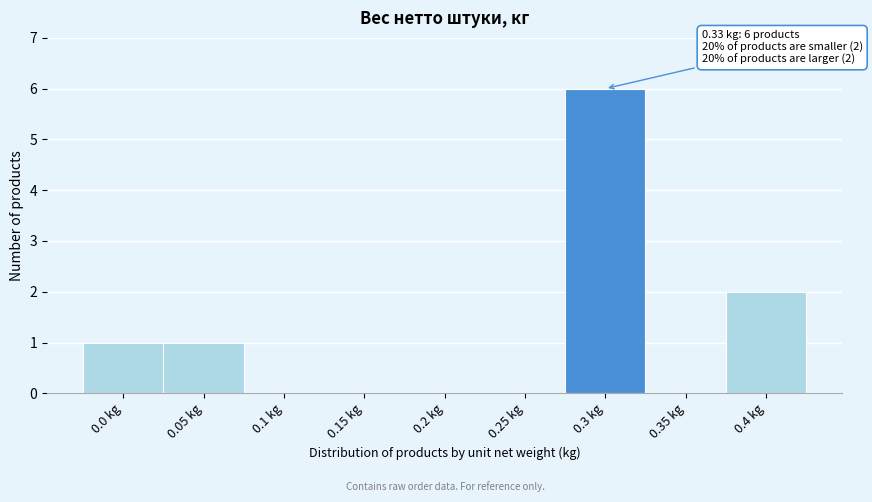

Reading left to right, extract all data points from this chart.

0.0 kg=1	0.05 kg=1	0.1 kg=0	0.15 kg=0	0.2 kg=0	0.25 kg=0	0.3 kg=6	0.35 kg=0	0.4 kg=2